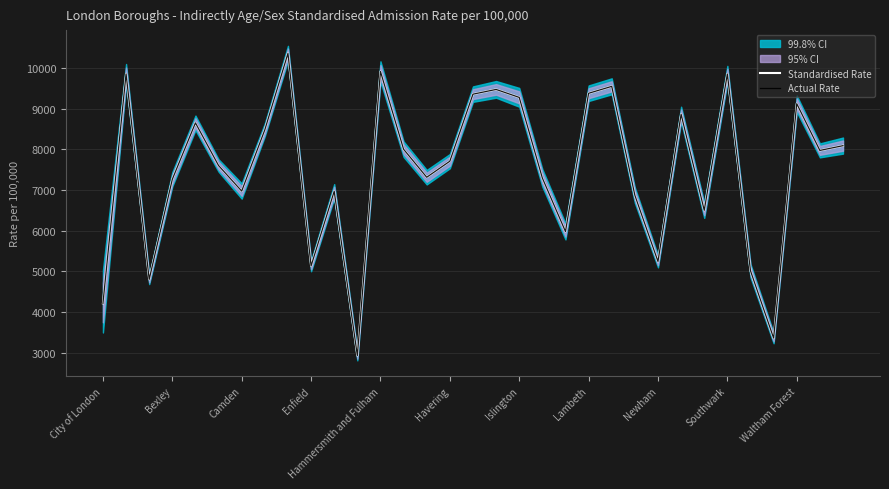

How many data points in Actual Rate are less than 7705?

16